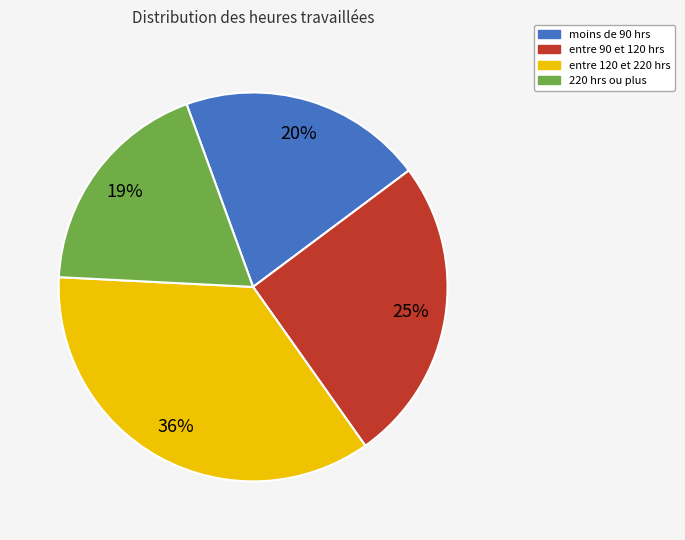

To the nearest percent, what is the average slice percentage?

25%